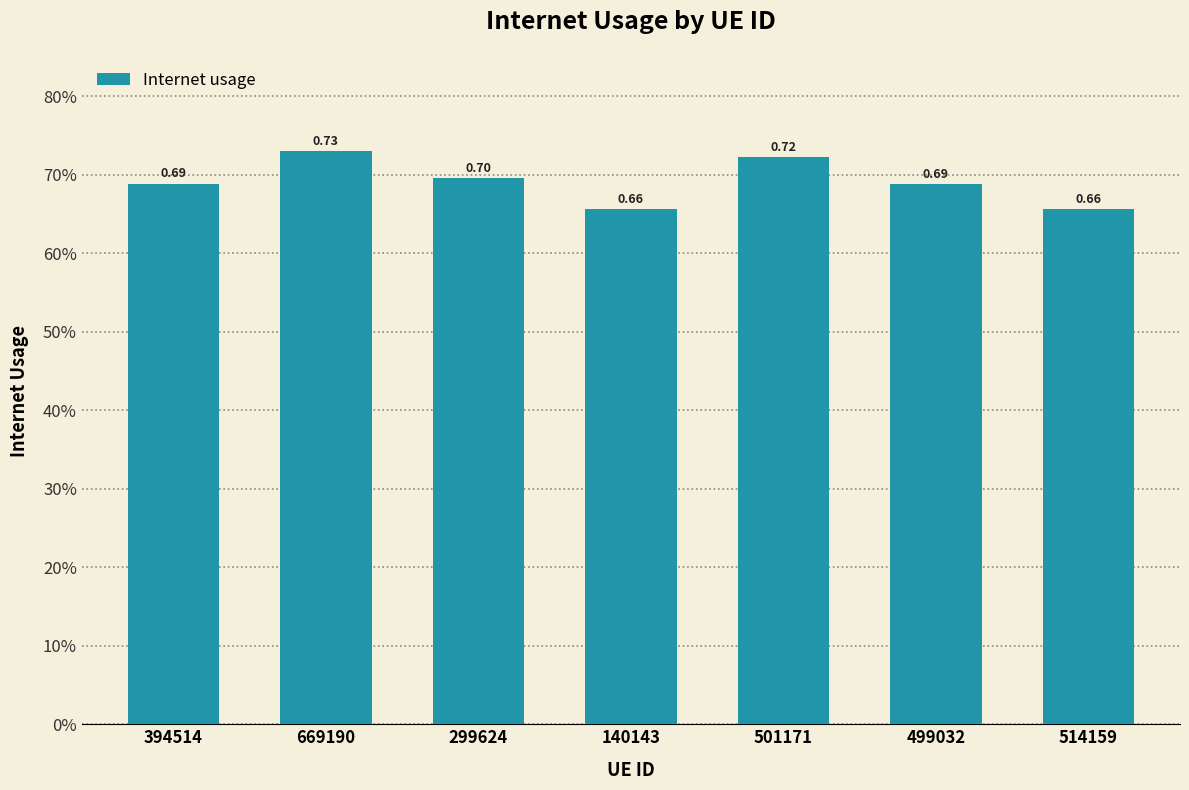

List the labels in order of value, smallest first.

140143, 514159, 499032, 394514, 299624, 501171, 669190